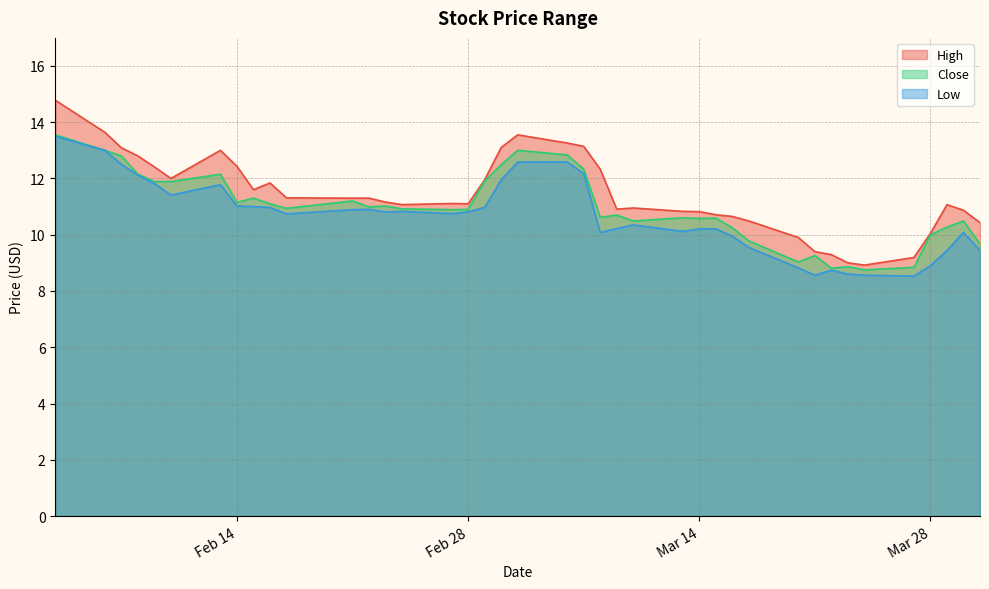

What is the smallest value displayed?

8.5